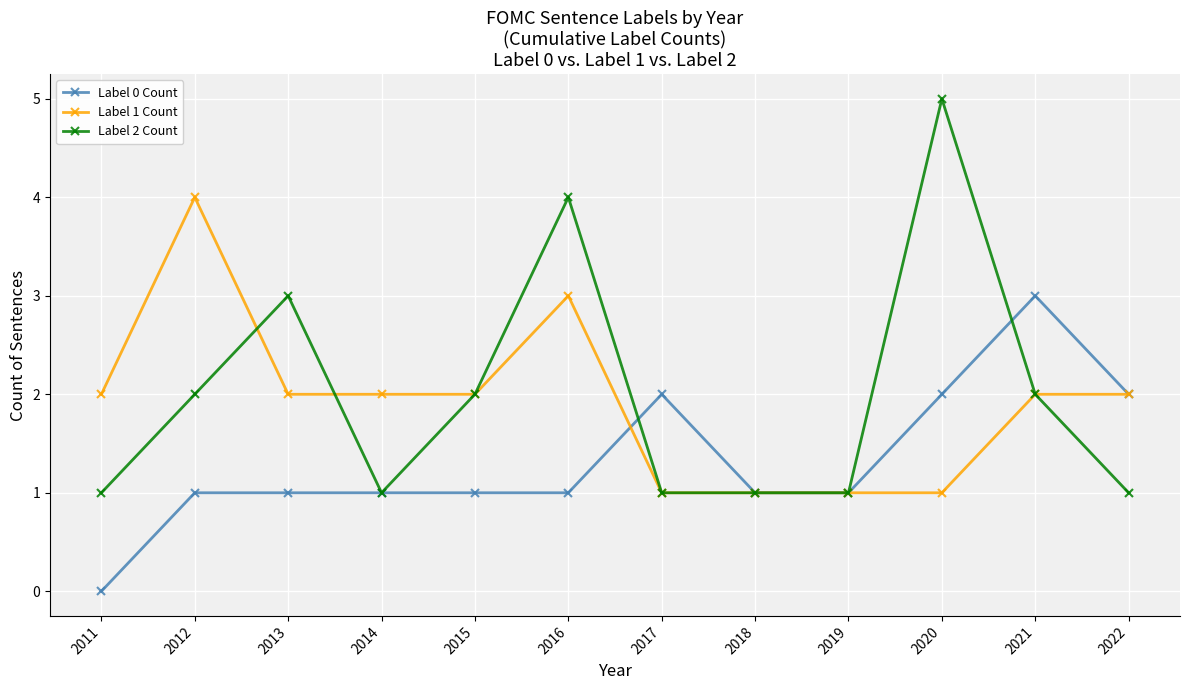

True or false: Label 2 Count has more than 2 points higher than both neighbors.

True